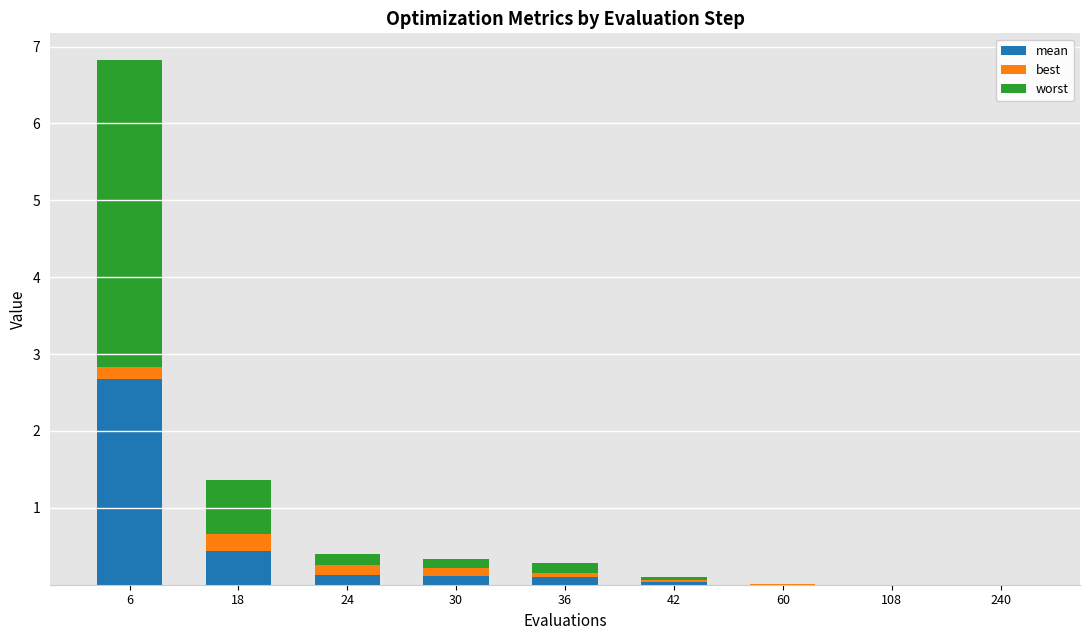

At which category is the sum across all series the highest?

6